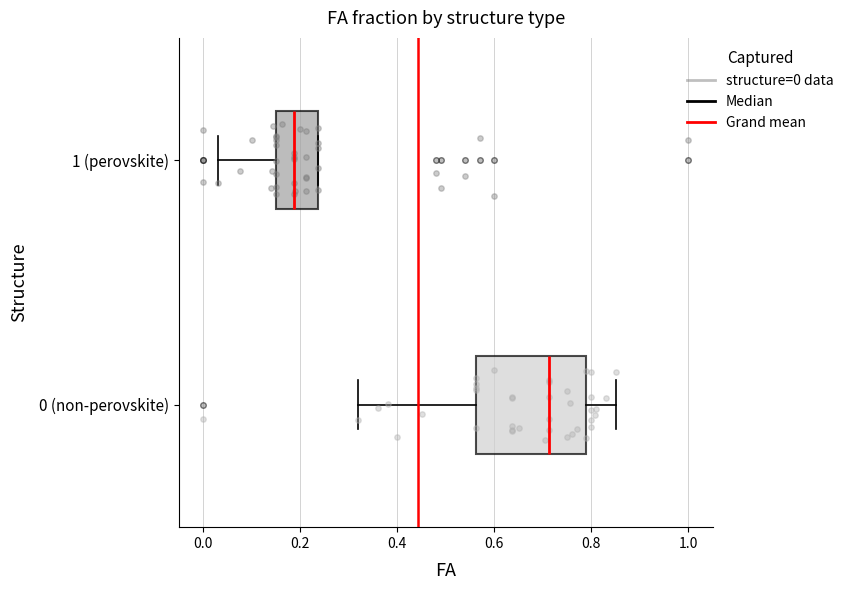

Where does the left whisker of the box for 1 (perovskite) end on the x-axis? The values are not printed on the chart, so give them approximately, as read against the axis.

0.04